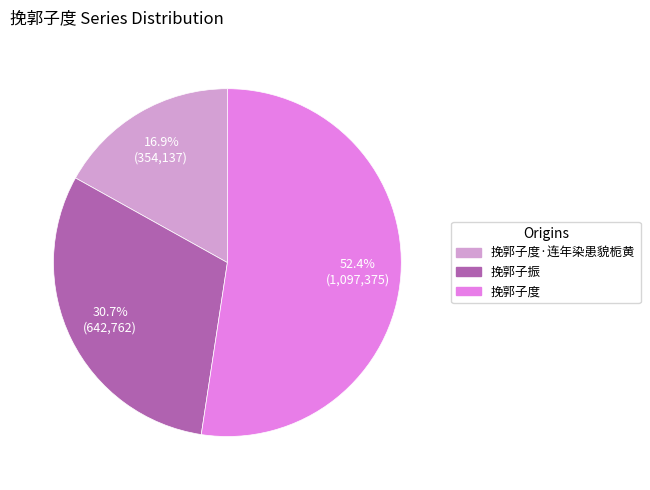

Count the number of slices in the pie.

3